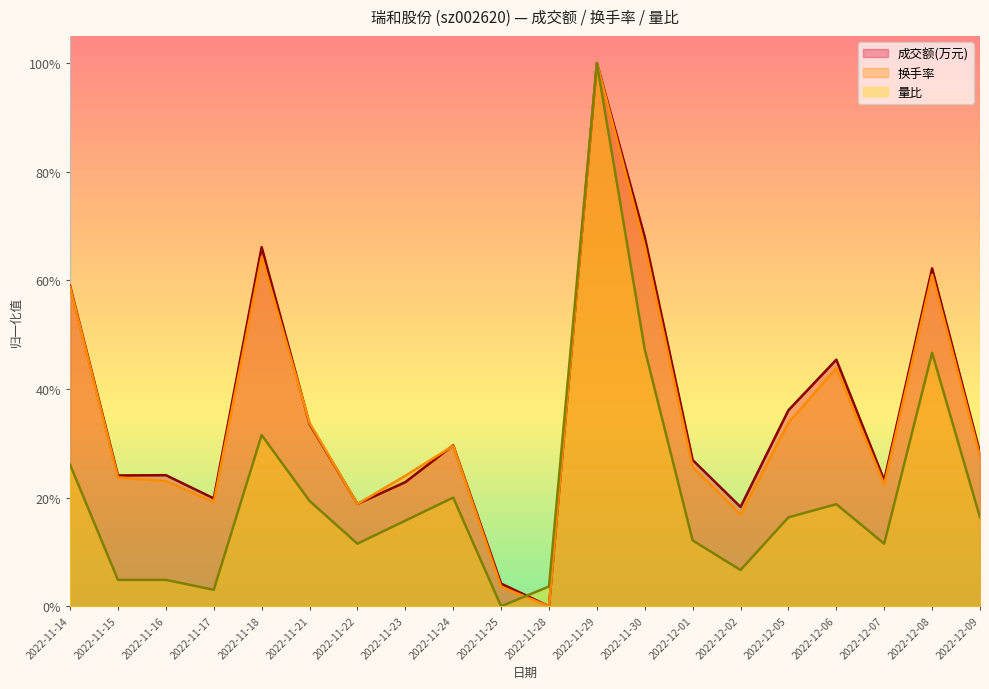

The 换手率 series shows 0.3 at 2022-12-01. True or false?

True